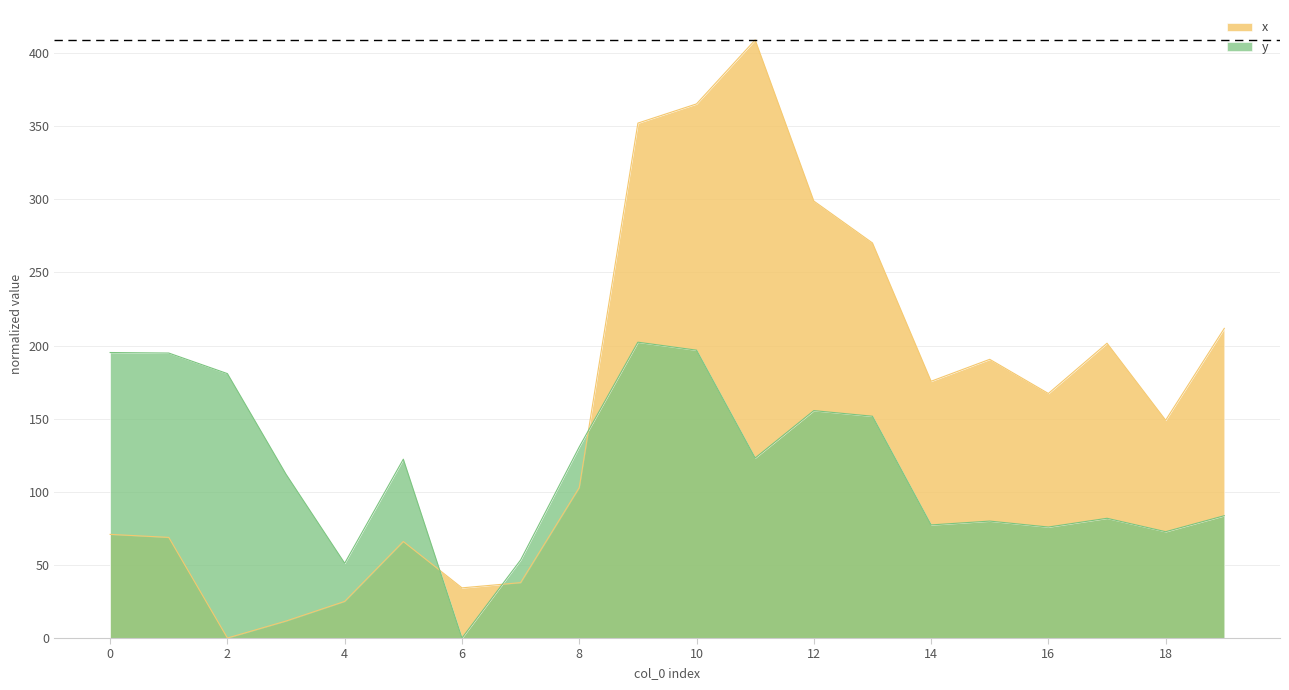

True or false: x has more than 2 points higher than both neighbors.

True